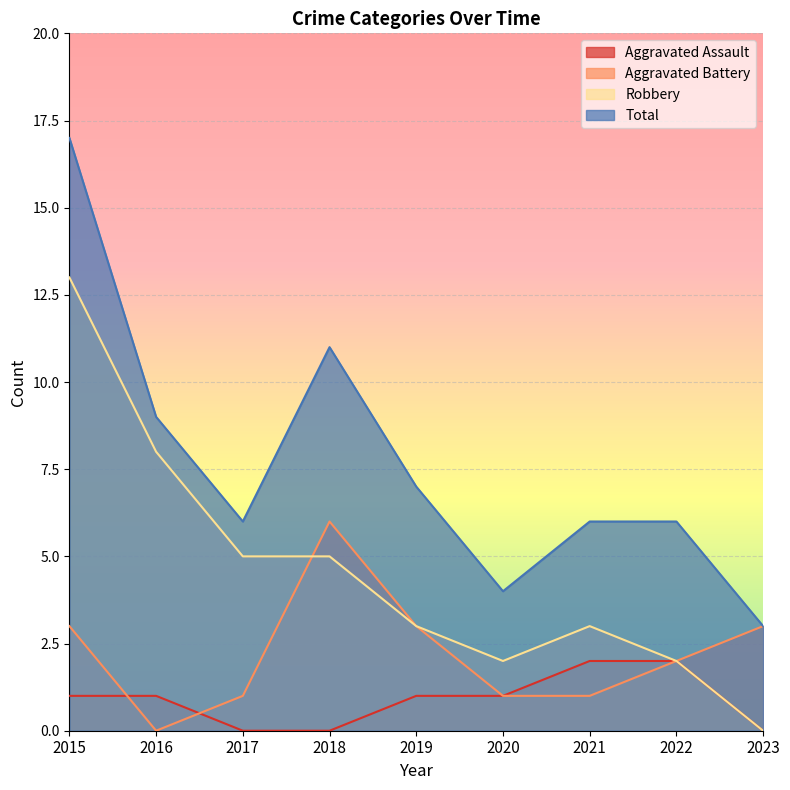

The Robbery series shows 3 at 2019. True or false?

True